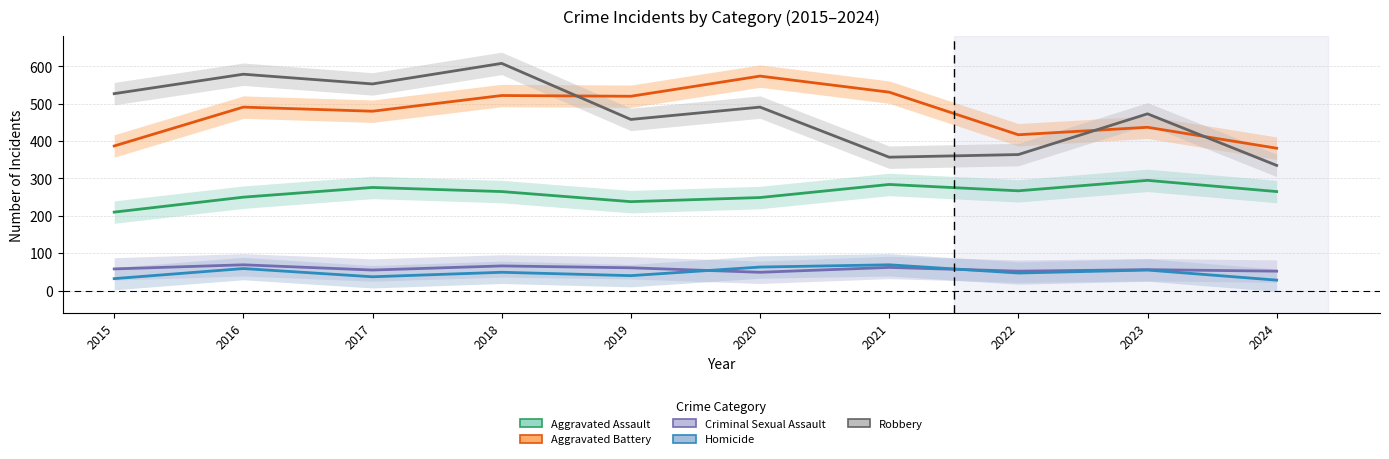

What is the smallest value displayed?

28